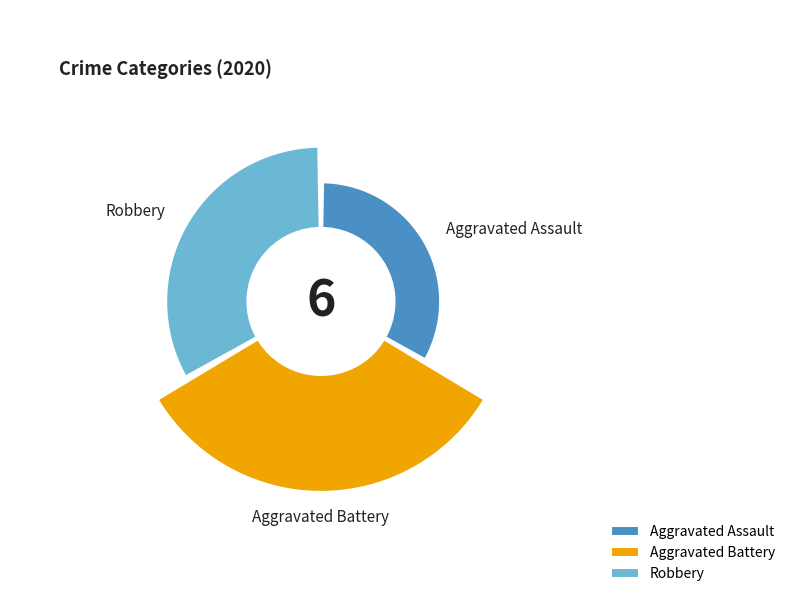

What is the ratio of the value at Aggravated Battery to the value at Robbery?

1.5